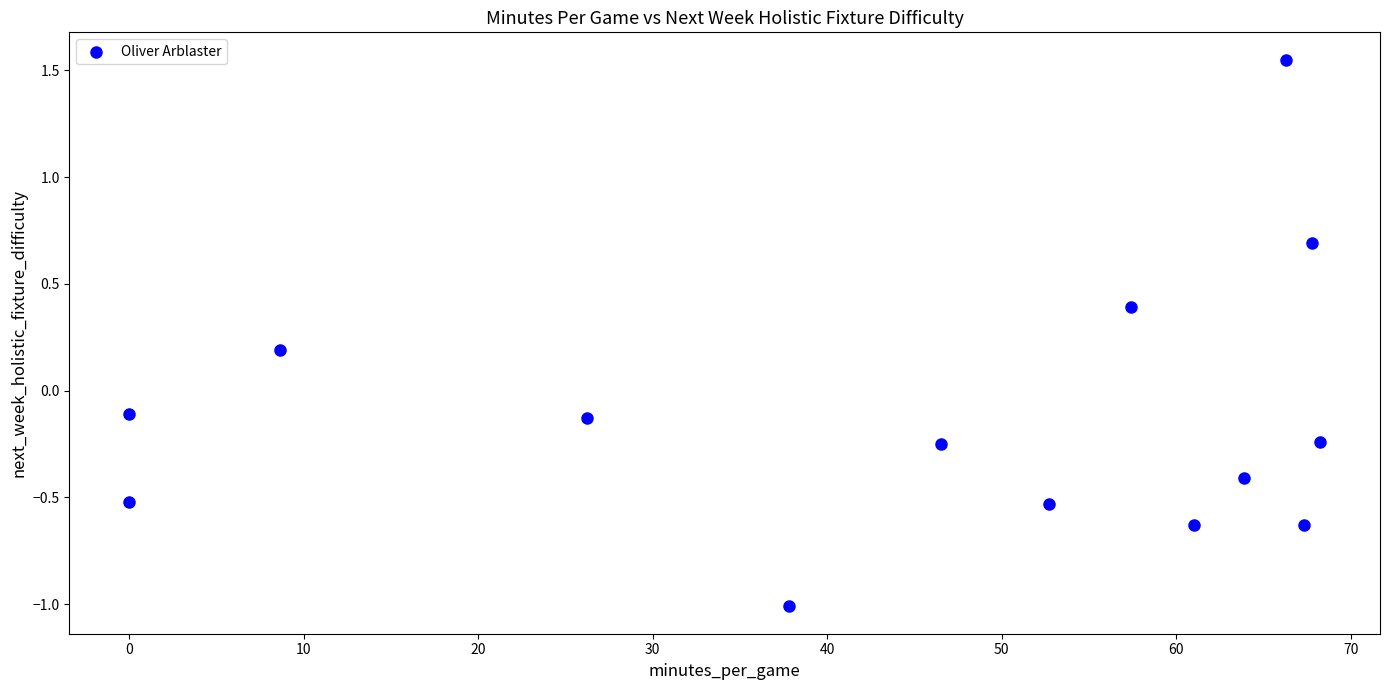

What is the range of Y values (max minus min)?

2.6